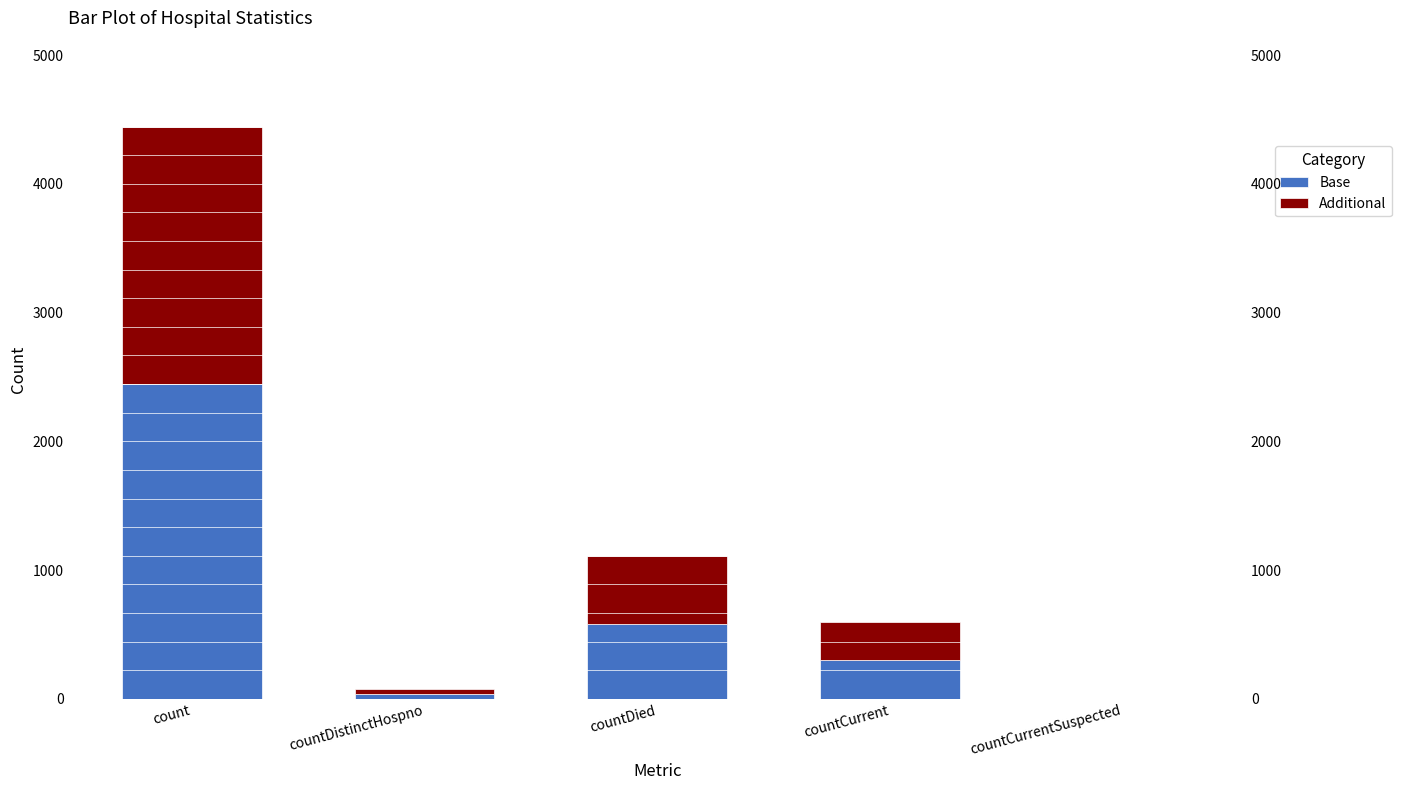

What is the greatest value displayed?

2444.8